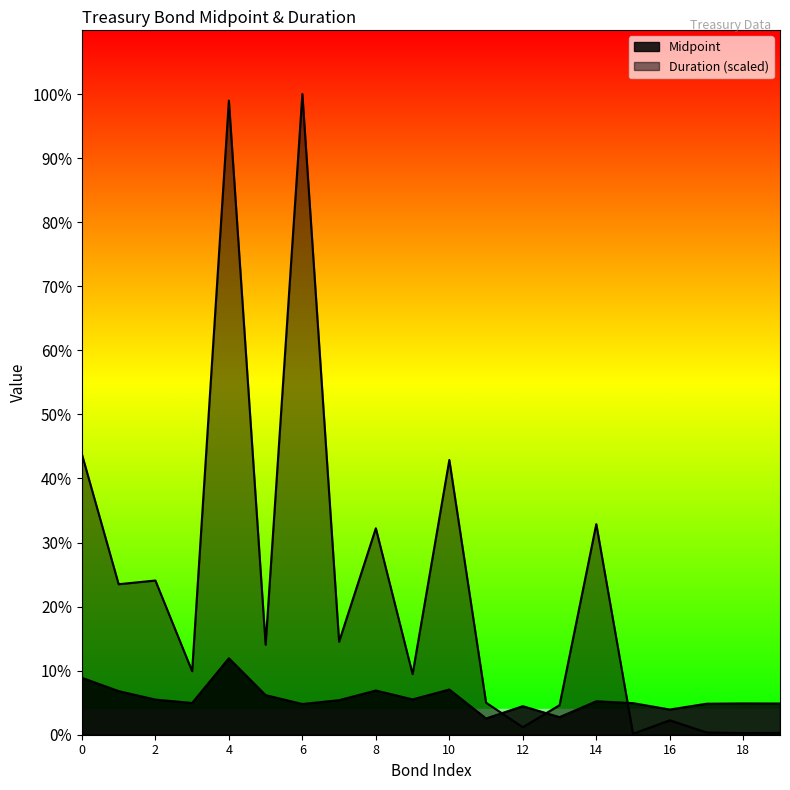

What is the total value across all series at 1?

30.3